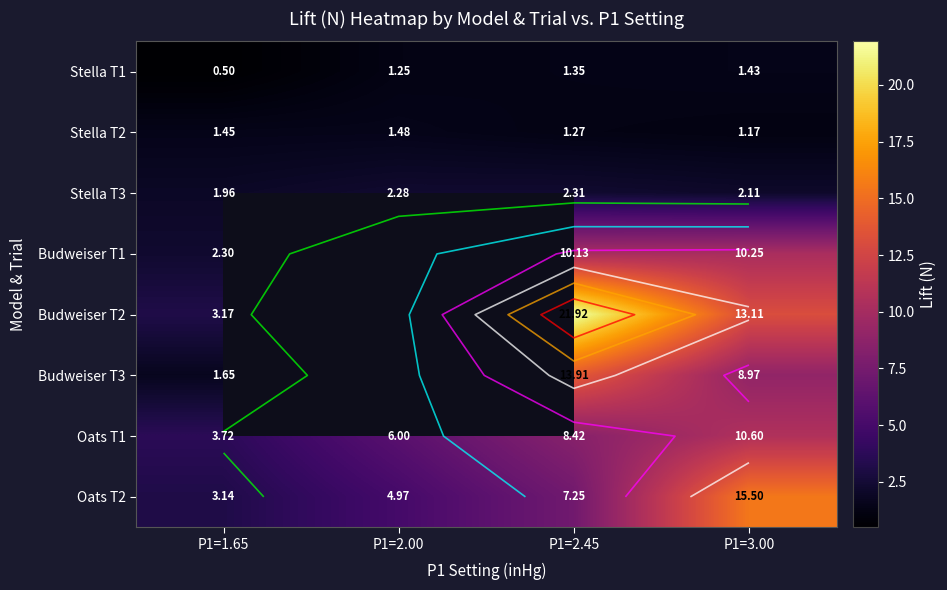

Which series changed the most between P1=2.00 and P1=3.00?

Oats T2